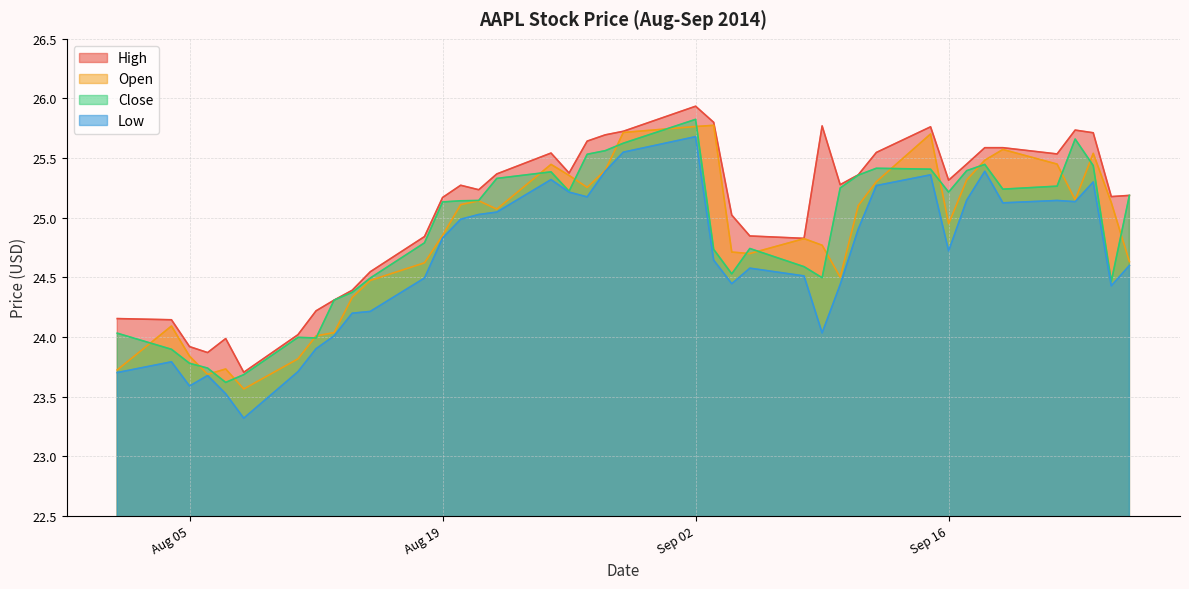

Which has a higher value, 2014-08-08 or 2014-08-12?

2014-08-12